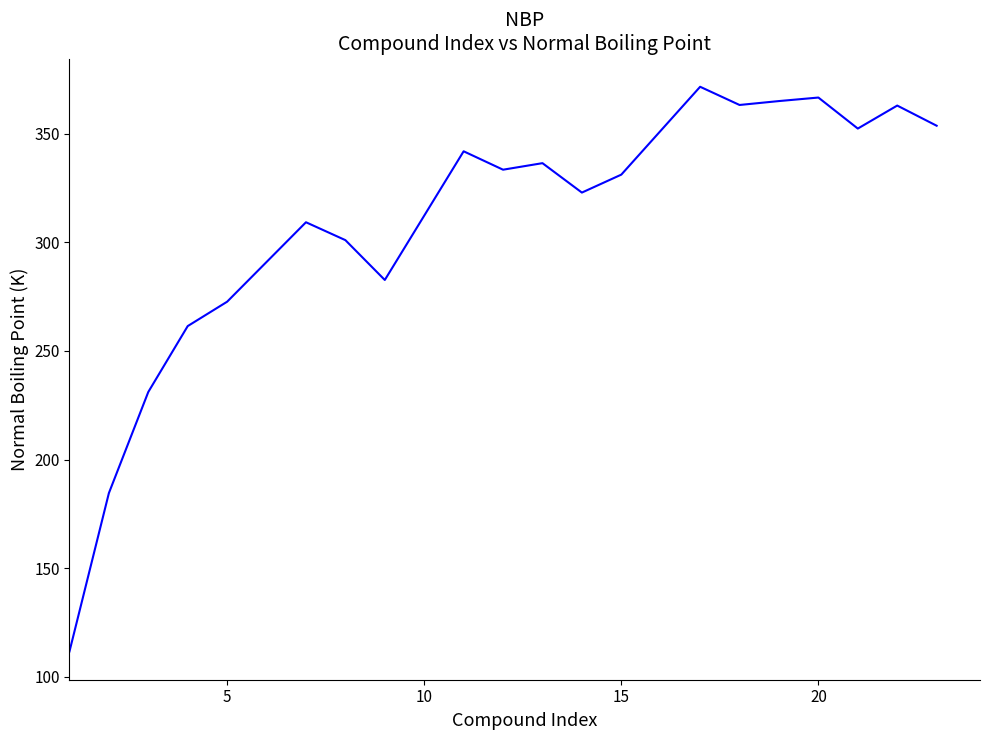

What is the minimum value shown in the chart?

111.7